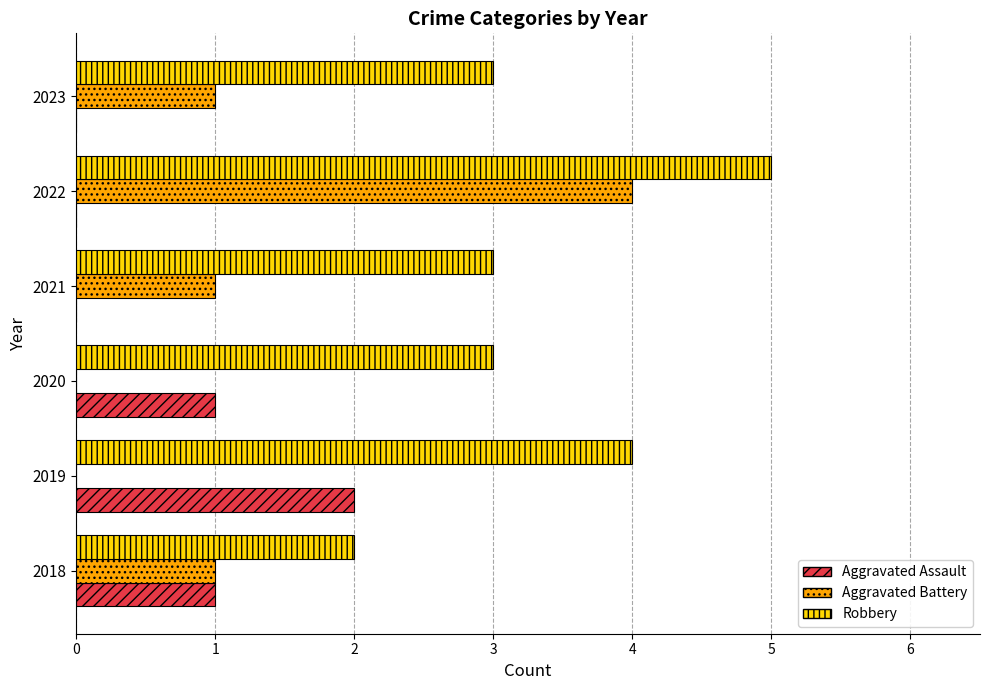

What is the sum of all Robbery values?

20